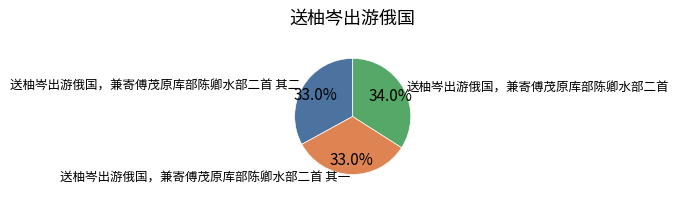

What is the largest slice in the pie chart?

送柚岑出游俄国，兼寄傅茂原库部陈卿水部二首